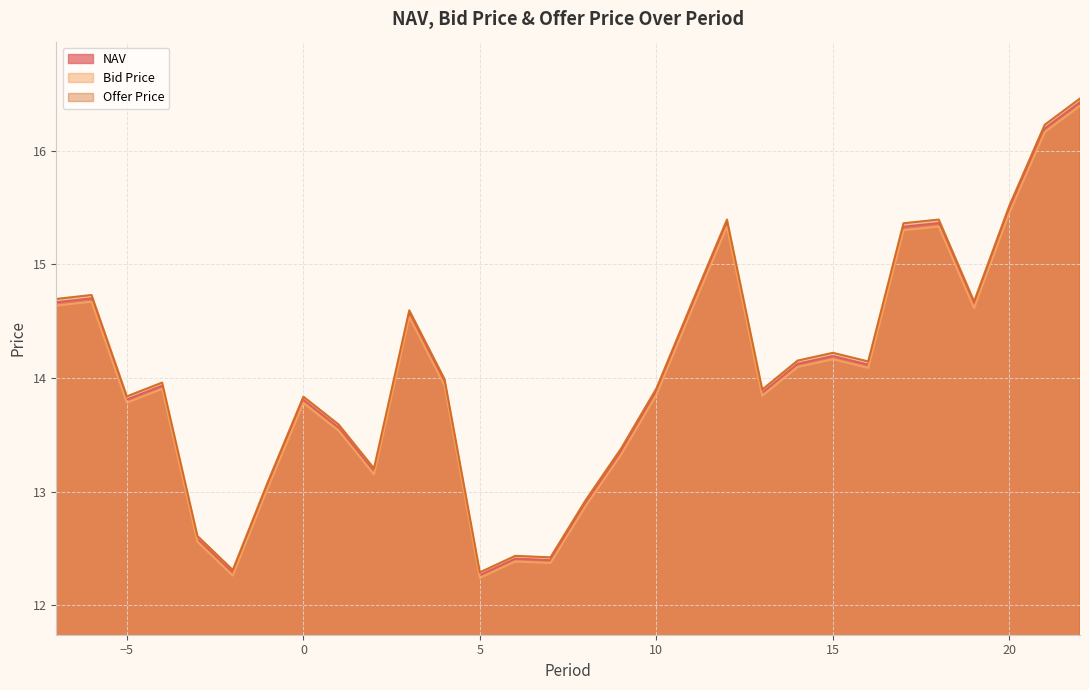

At which label does Bid Price first exceed 13?

-7